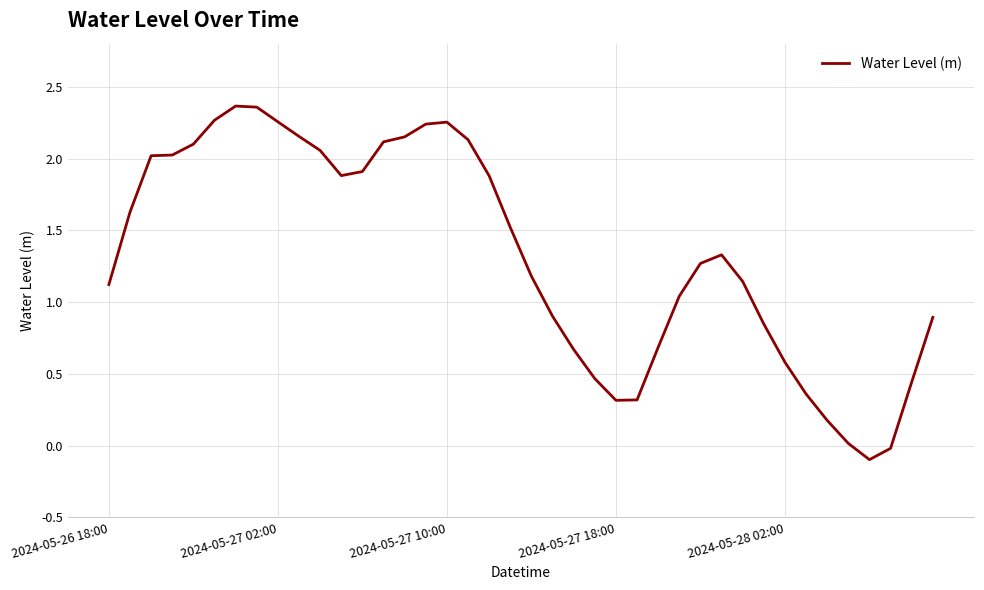

What is the difference between the maximum and minimum values?

2.5